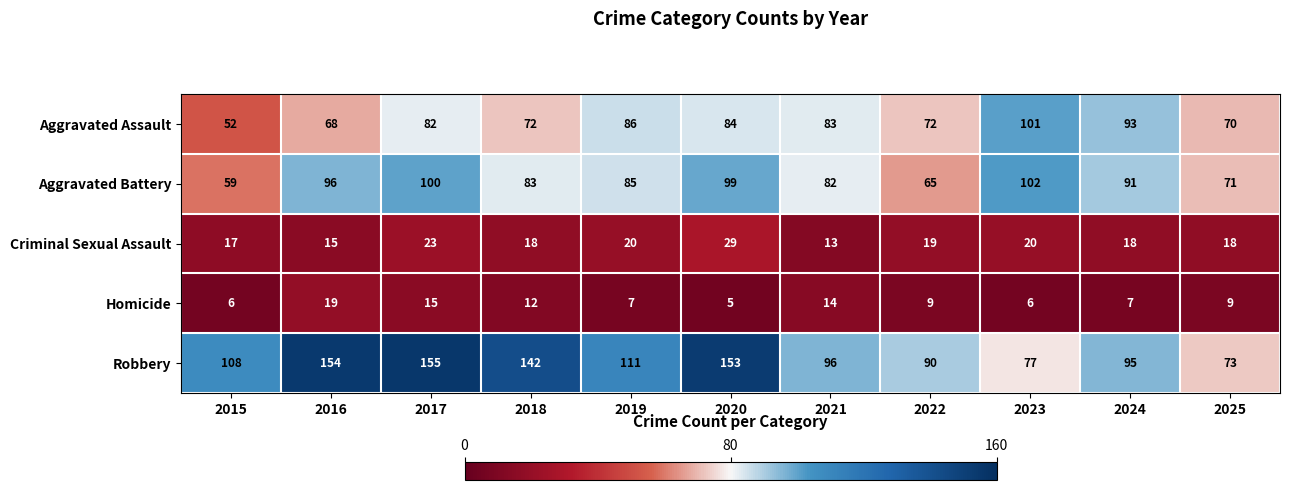

What is the difference between the maximum and minimum values in the Criminal Sexual Assault series?

16